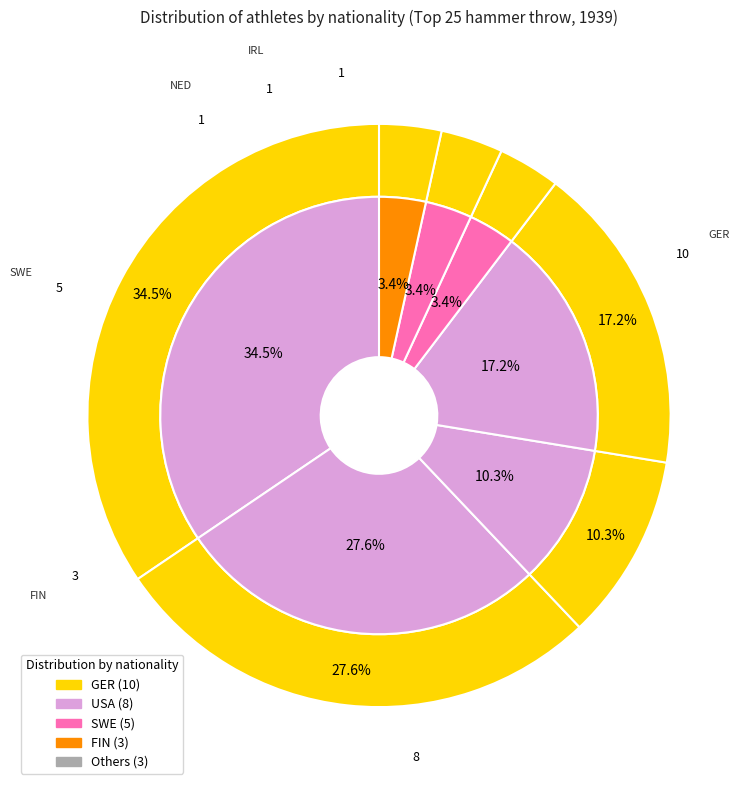

Do NED and IRL together represent more than half of the pie?

No